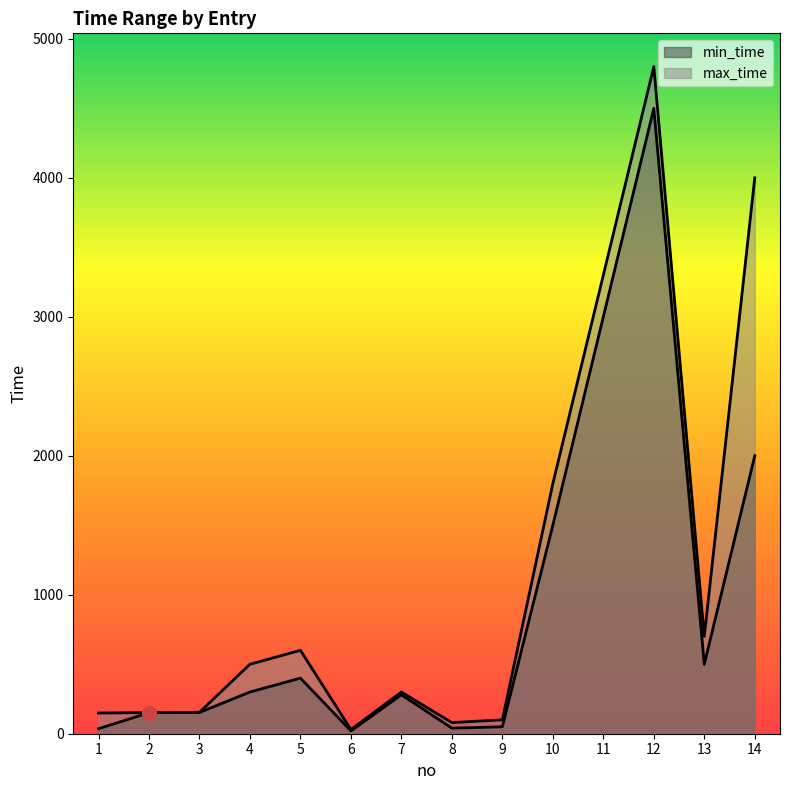

The max_time series shows 24 at 9. True or false?

False